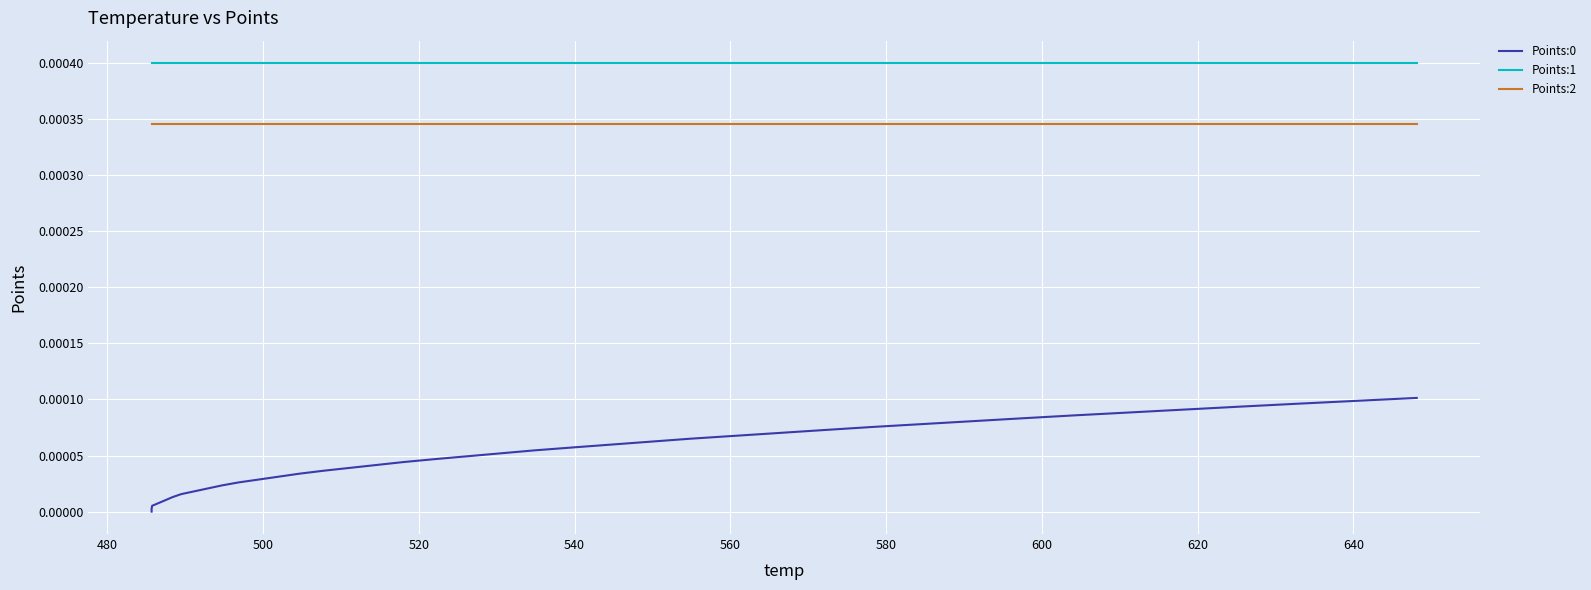

True or false: Points:1 has more than 0 points higher than both neighbors.

False